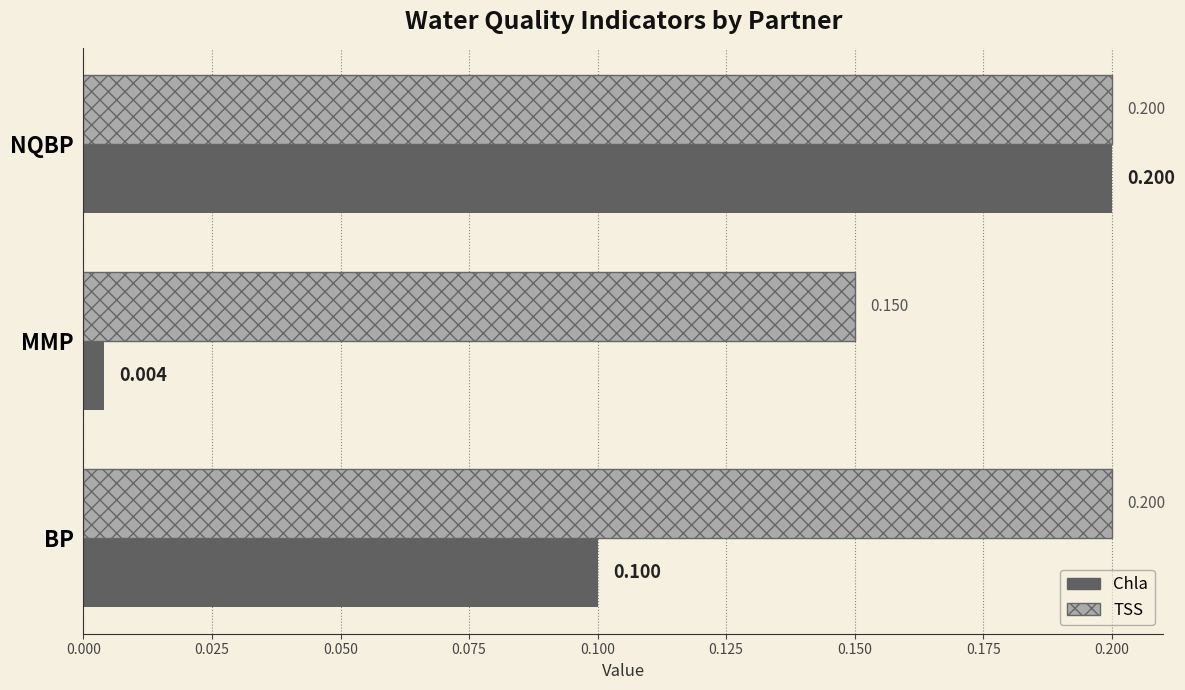

Count the TSS values in the range 0 to 1.

3